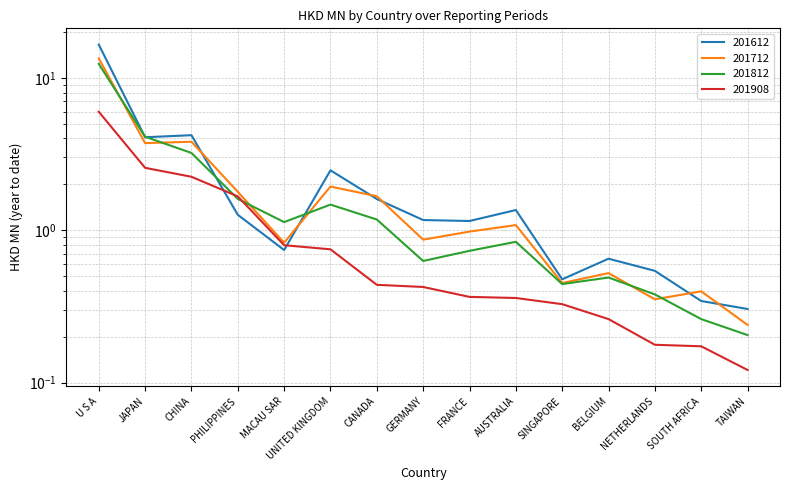

True or false: 201812 has a value of 2.2 at JAPAN.

False